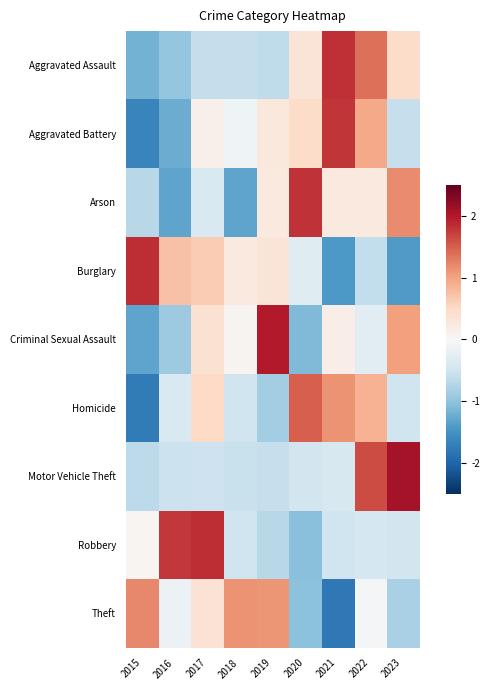

Reading left to right, what are all the values shown in this chart?

Aggravated Assault: 2015=-1.2	2016=-1.0	2017=-0.6	2018=-0.6	2019=-0.6	2020=0.3	2021=1.8	2022=1.4	2023=0.5
Aggravated Battery: 2015=-1.7	2016=-1.2	2017=0.1	2018=-0.1	2019=0.3	2020=0.5	2021=1.8	2022=0.9	2023=-0.6
Arson: 2015=-0.7	2016=-1.3	2017=-0.4	2018=-1.3	2019=0.2	2020=1.8	2021=0.2	2022=0.2	2023=1.2
Burglary: 2015=1.8	2016=0.7	2017=0.6	2018=0.2	2019=0.3	2020=-0.3	2021=-1.4	2022=-0.6	2023=-1.4
Criminal Sexual Assault: 2015=-1.3	2016=-0.9	2017=0.4	2018=0.1	2019=2.0	2020=-1.1	2021=0.2	2022=-0.3	2023=1.0
Homicide: 2015=-1.8	2016=-0.4	2017=0.5	2018=-0.5	2019=-0.9	2020=1.5	2021=1.1	2022=0.9	2023=-0.5
Motor Vehicle Theft: 2015=-0.7	2016=-0.5	2017=-0.5	2018=-0.6	2019=-0.6	2020=-0.5	2021=-0.4	2022=1.6	2023=2.1
Robbery: 2015=0.0	2016=1.8	2017=1.8	2018=-0.5	2019=-0.7	2020=-1.0	2021=-0.5	2022=-0.4	2023=-0.5
Theft: 2015=1.2	2016=-0.1	2017=0.4	2018=1.1	2019=1.1	2020=-1.0	2021=-1.8	2022=-0.0	2023=-0.8